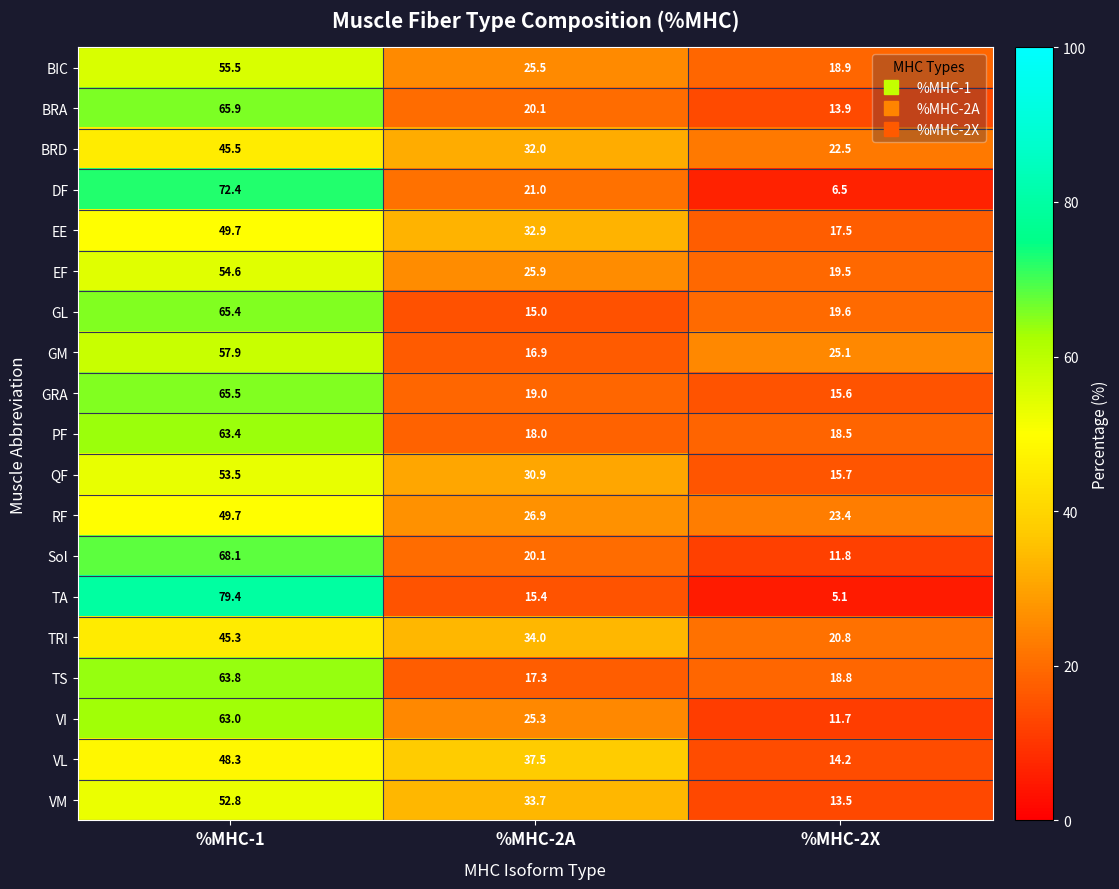

At which label does GL reach its peak?

%MHC-1